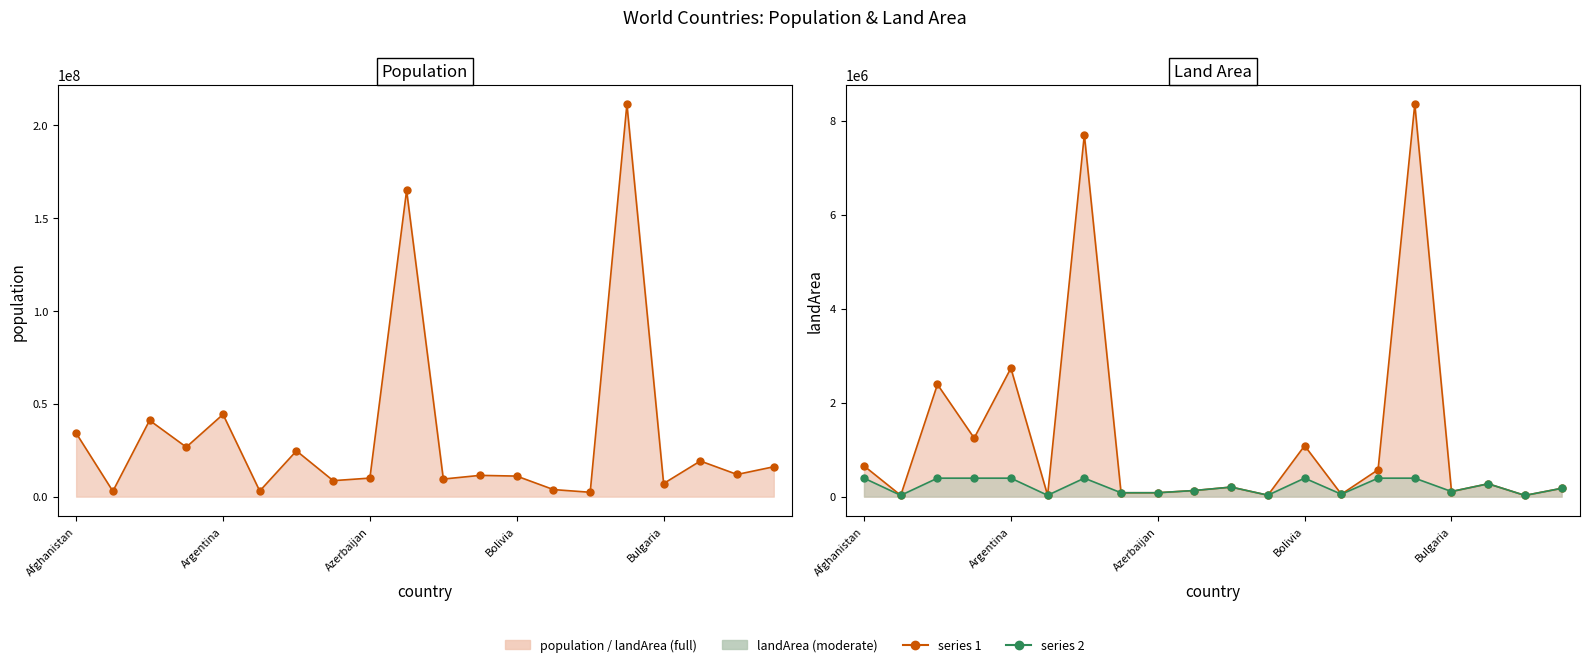

Does the chart have visible grid lines?

No